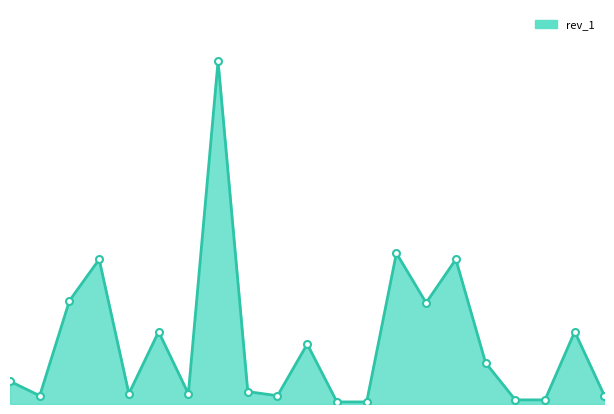

What is the sum of all values?

642